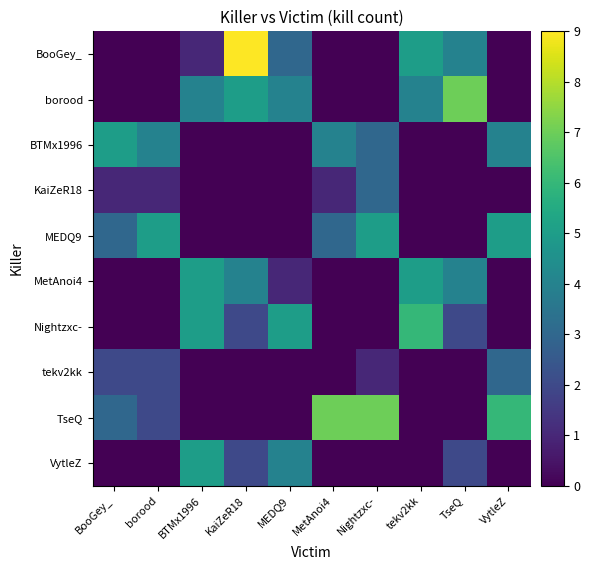

Between BooGey_ and KaiZeR18, which is larger?

KaiZeR18